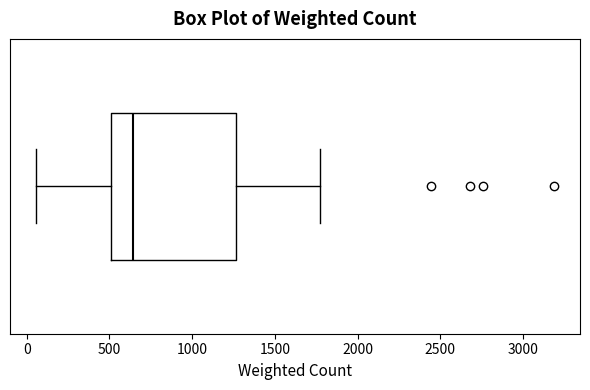

Read this box plot against the x-axis: the position of the median line, the range covered by the box, and the ends of both whiskers. The values are not printed on the chart, so give them approximately, as read against the axis.

median 650, box 500 to 1250, whiskers 50 to 1750